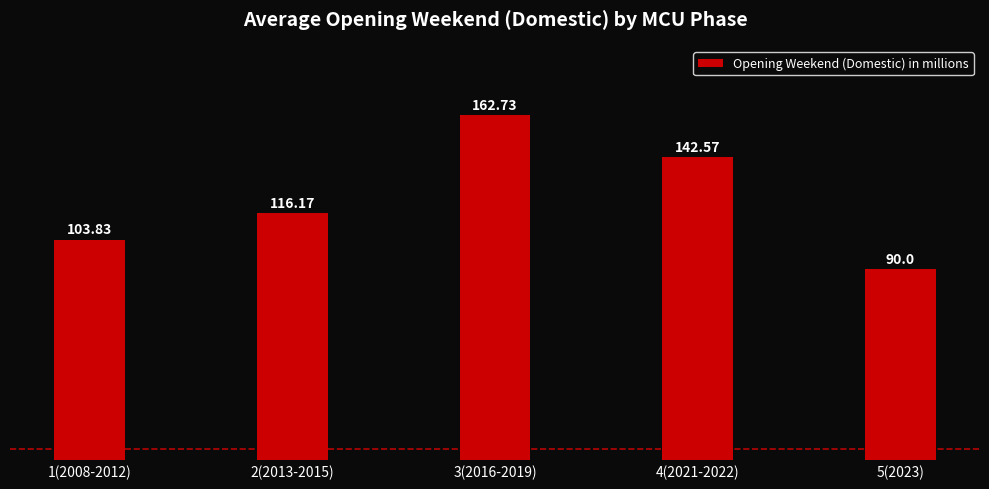

Rank the categories by value from lowest to highest.

5(2023), 1(2008-2012), 2(2013-2015), 4(2021-2022), 3(2016-2019)